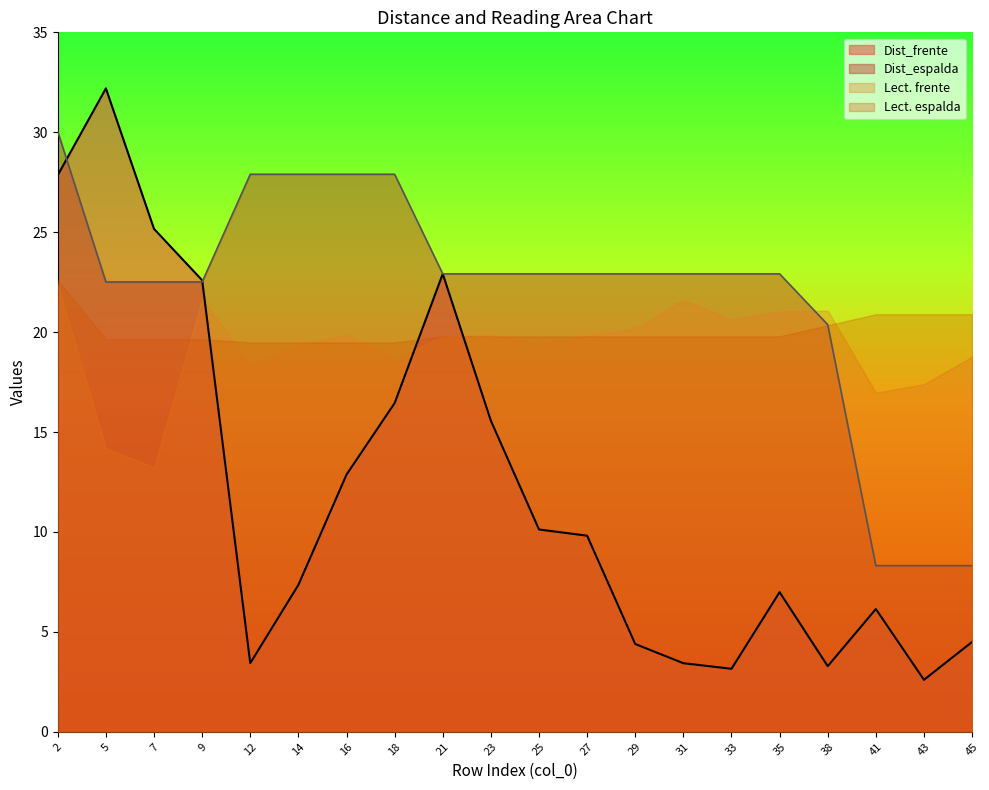

Is it true that Dist_espalda equals 39.2 at 9?

False